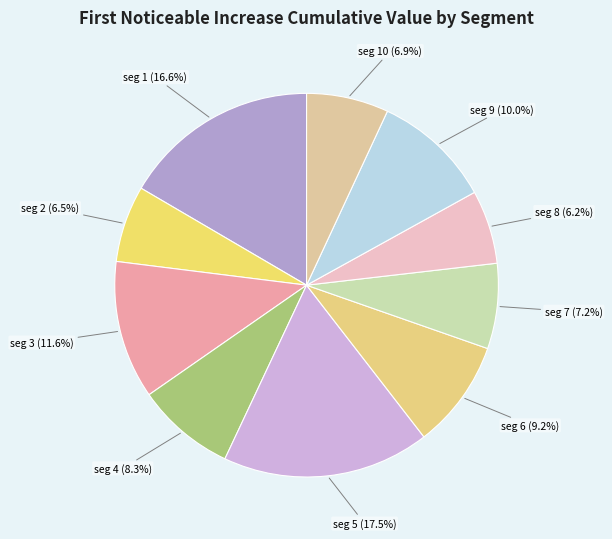

Rank the categories by value from highest to lowest.

signal segment 5, signal segment 1, signal segment 3, signal segment 9, signal segment 6, signal segment 4, signal segment 7, signal segment 10, signal segment 2, signal segment 8